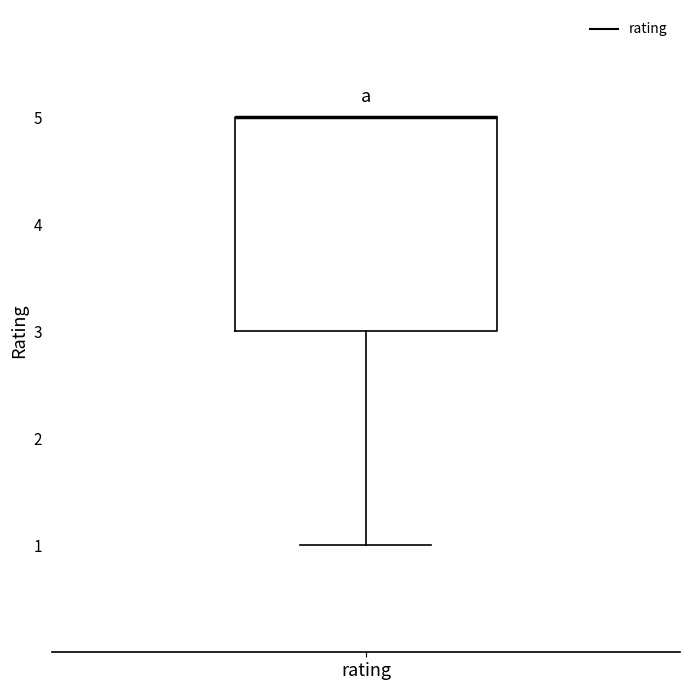

Transcribe this box plot: give where the median line is, the range the box spans, and where the two whiskers end, as read against the y-axis. The values are not printed on the chart, so give them approximately, as read against the axis.

median 5 (drawn on the box's upper edge), box 3 to 5, whiskers 1 to 5